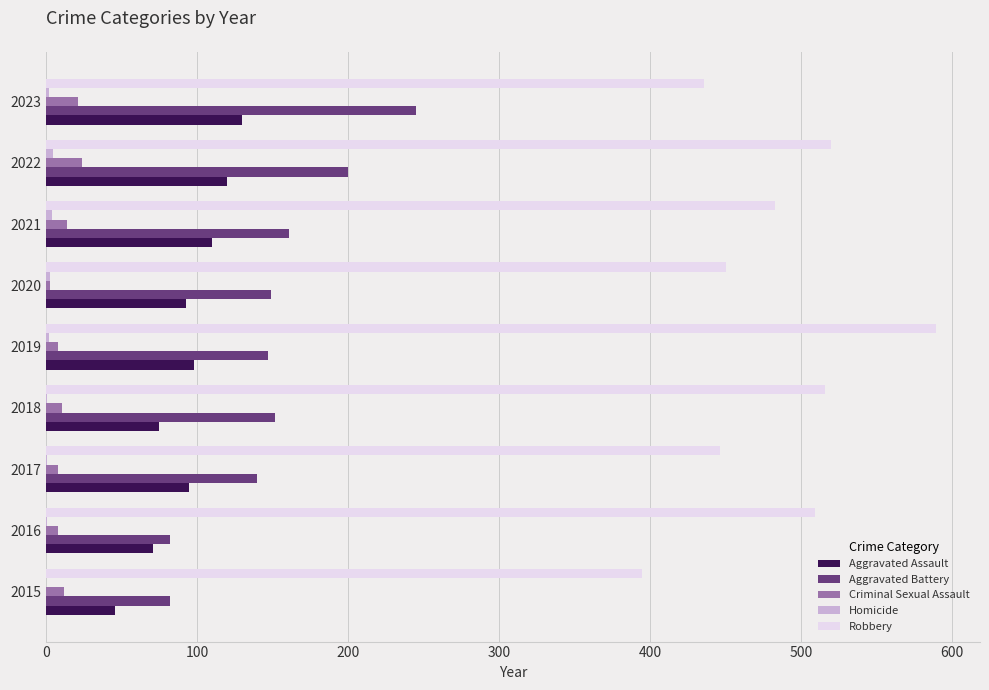

Which series has the largest total across all categories?

Robbery